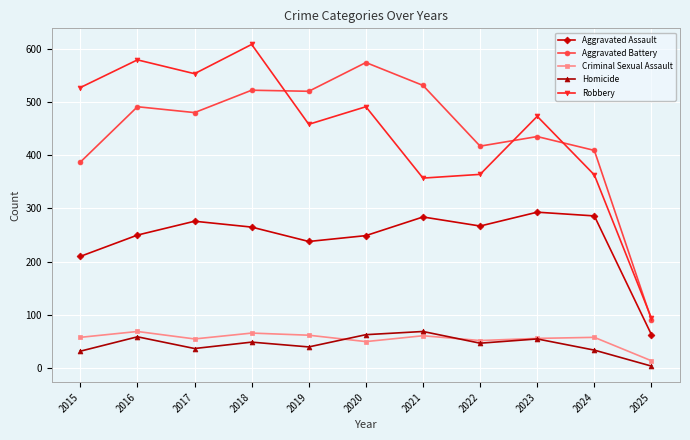

What is the average value of the Criminal Sexual Assault series?

55